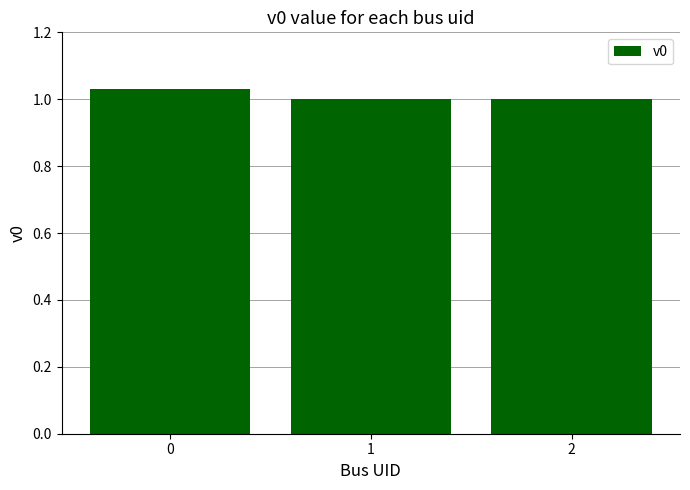

How many bars are there in total?

3